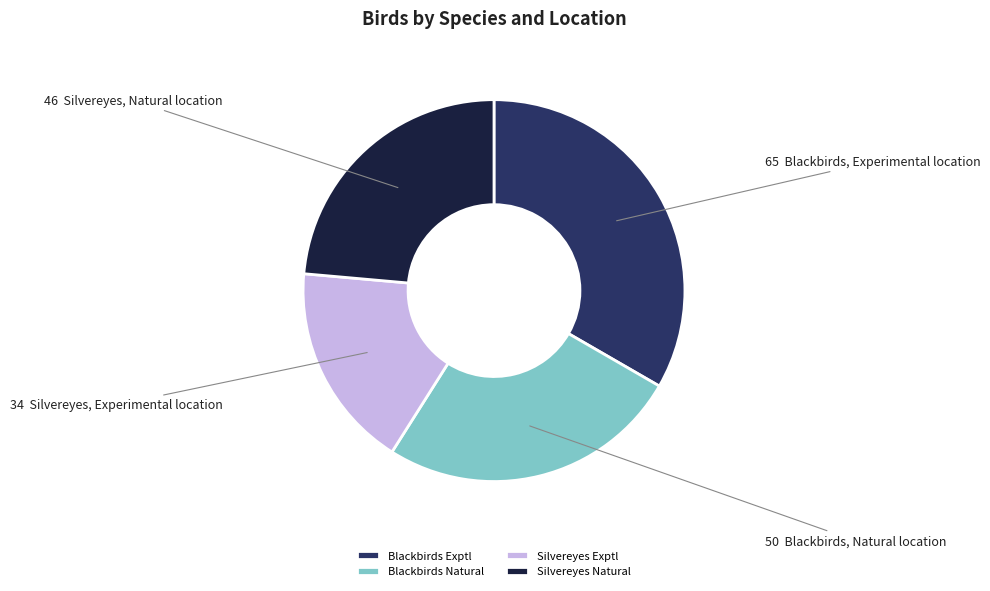

What is the ratio of the value at Silvereyes Exptl to the value at Blackbirds Natural?

0.7